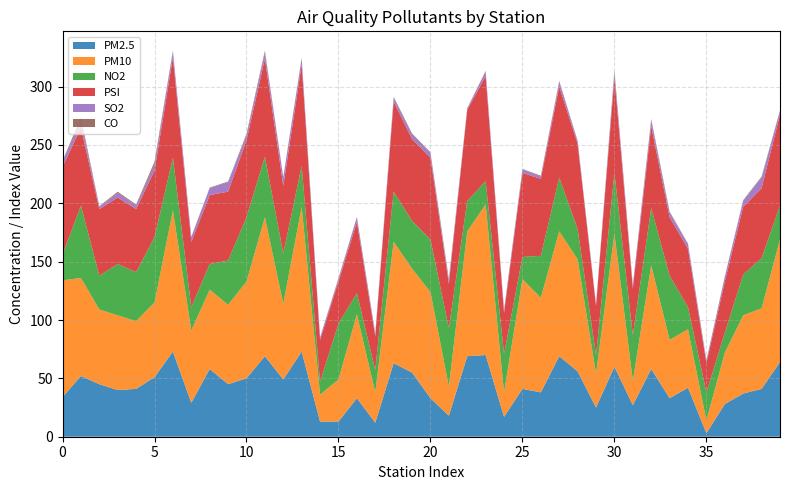

Reading left to right, extract all data points from this chart.

PM2.5: 34.0	52.0	45.0	40.0	41.0	51.0	73.0	29.0	58.0	45.0	50.0	69.0	49.0	73.0	13.0	13.0	33.0	12.0	63.0	55.0	33.0	18.0	69.0	70.0	17.0	41.0	38.0	69.0	56.0	25.0	60.0	27.0	58.0	33.0	42.0	3.0	28.0	37.0	41.0	64.0
PM10: 100.0	84.0	64.0	64.0	58.0	64.0	121.0	62.0	68.0	68.0	83.0	119.0	65.0	124.0	23.0	36.0	72.0	26.0	104.0	89.0	91.0	25.0	107.0	129.0	21.0	94.0	81.0	107.0	96.0	29.0	114.0	21.0	89.0	50.0	50.0	11.0	44.0	67.0	69.0	105.0
NO2: 22.0	62.0	29.0	44.0	42.0	56.0	45.0	20.0	22.0	38.0	55.0	52.0	43.0	35.0	11.0	48.0	18.0	19.0	43.0	41.0	45.0	50.0	26.0	20.0	33.0	19.0	36.0	46.0	26.0	16.0	52.0	39.0	49.0	55.0	19.0	24.0	17.0	35.0	43.0	29.0
PSI: 75.0	67.0	57.0	57.0	54.0	57.0	86.0	56.0	59.0	59.0	66.0	84.0	58.0	87.0	36.0	36.0	61.0	29.0	77.0	70.0	70.0	38.0	78.0	90.0	35.0	72.0	66.0	78.0	73.0	42.0	82.0	40.0	70.0	50.0	50.0	25.0	44.0	58.0	60.0	78.0
SO2: 5.0	5.0	2.0	4.0	3.0	5.0	5.0	4.0	6.0	8.0	4.0	5.0	7.0	5.0	2.0	2.0	4.0	2.0	3.0	4.0	4.0	3.0	1.0	4.0	2.0	3.0	2.0	4.0	2.0	1.0	5.0	2.0	5.0	4.0	4.0	2.0	4.0	5.0	9.0	3.0
CO: 0.5	3.3	0.6	0.9	0.9	2.5	0.8	0.3	0.5	0.6	1.4	1.7	0.6	0.7	0.3	0.9	0.3	0.6	1.1	0.8	0.7	1.2	0.6	0.4	0.7	0.4	0.7	0.8	0.5	0.5	1.1	0.9	1.2	0.9	0.4	0.5	0.3	0.7	0.9	0.6